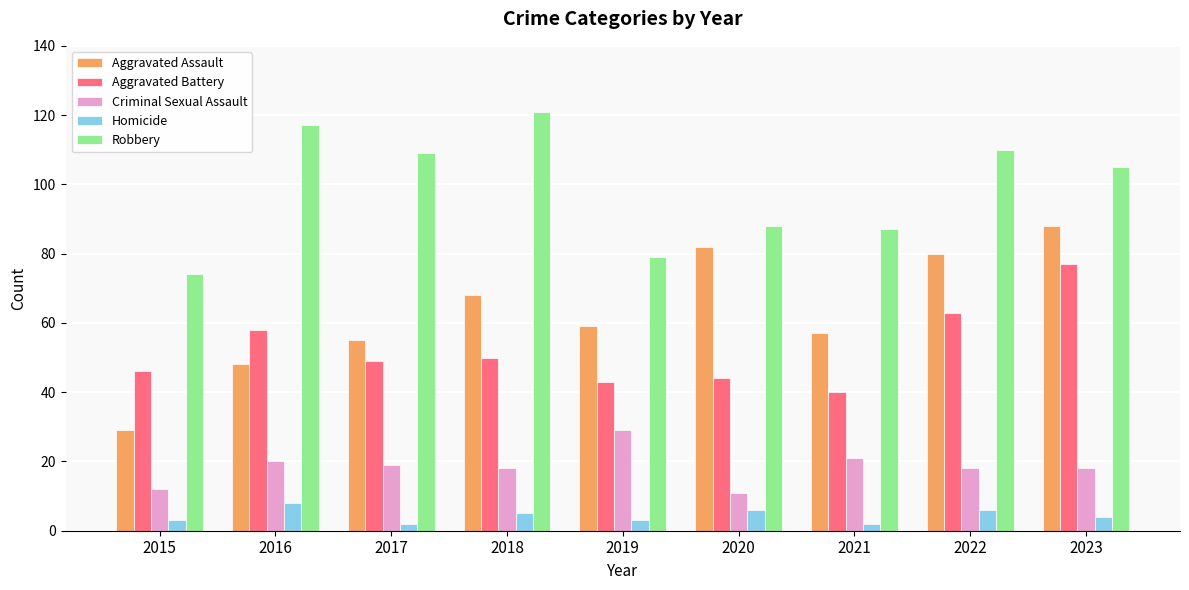

What is the sum of the Robbery values at 2019 and 2015?

153